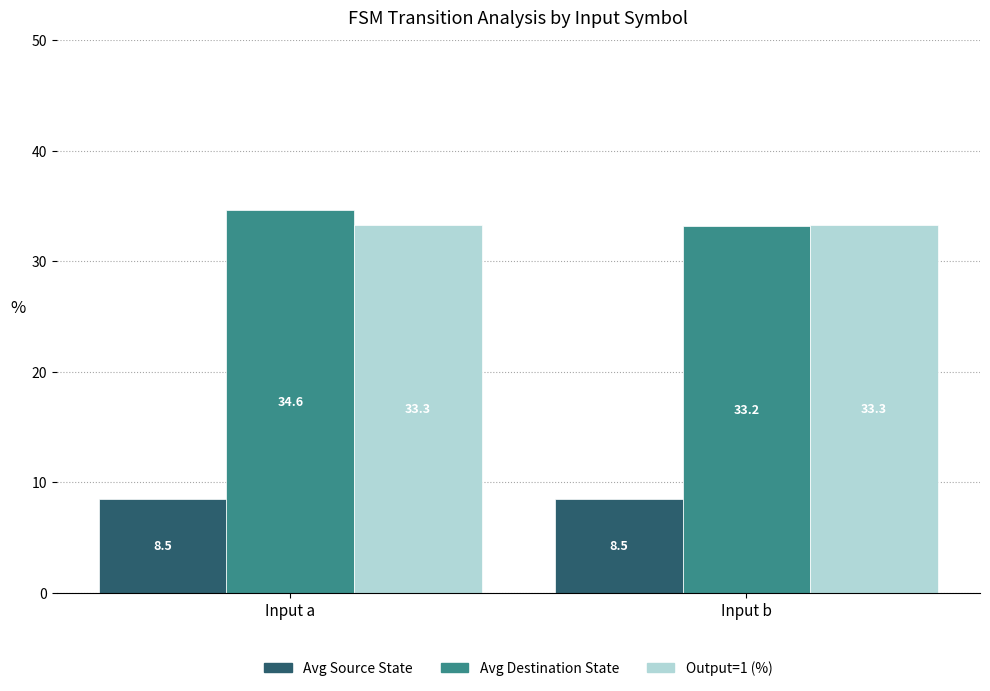

At which label does Avg Destination State first exceed 34?

Input a